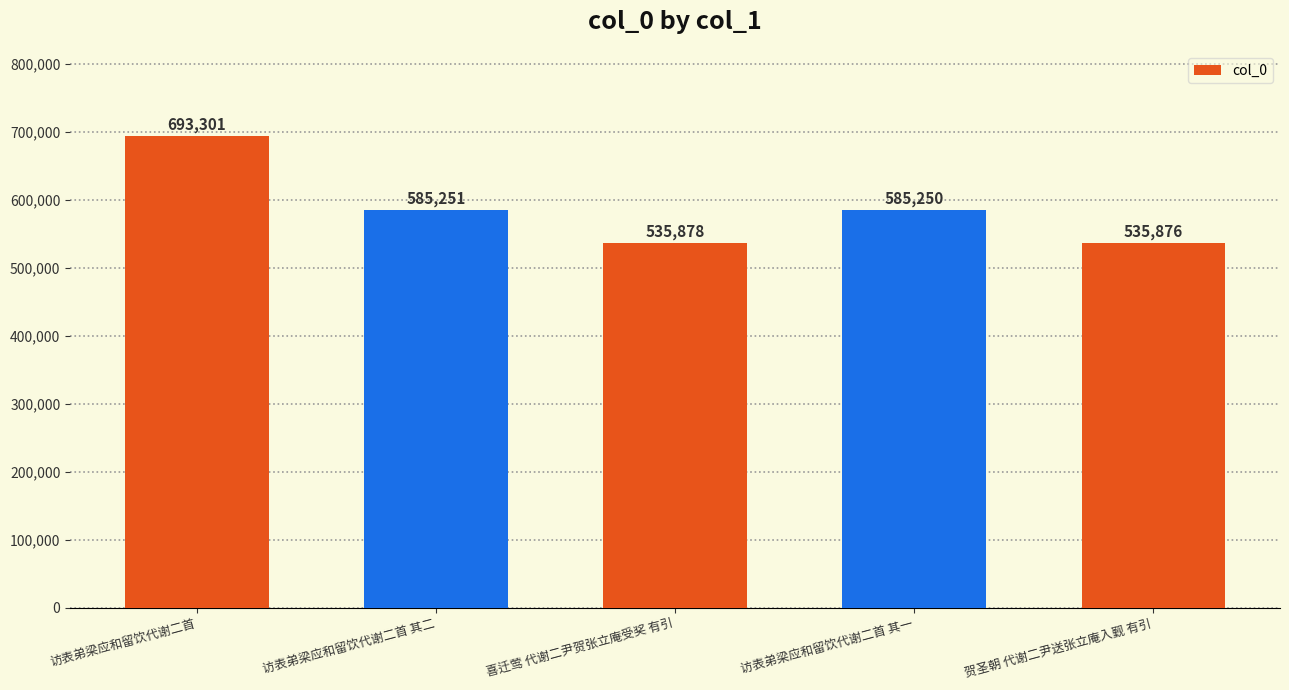

Between 访表弟梁应和留饮代谢二首 and 喜迁莺 代谢二尹贺张立庵受奖 有引, which is larger?

访表弟梁应和留饮代谢二首